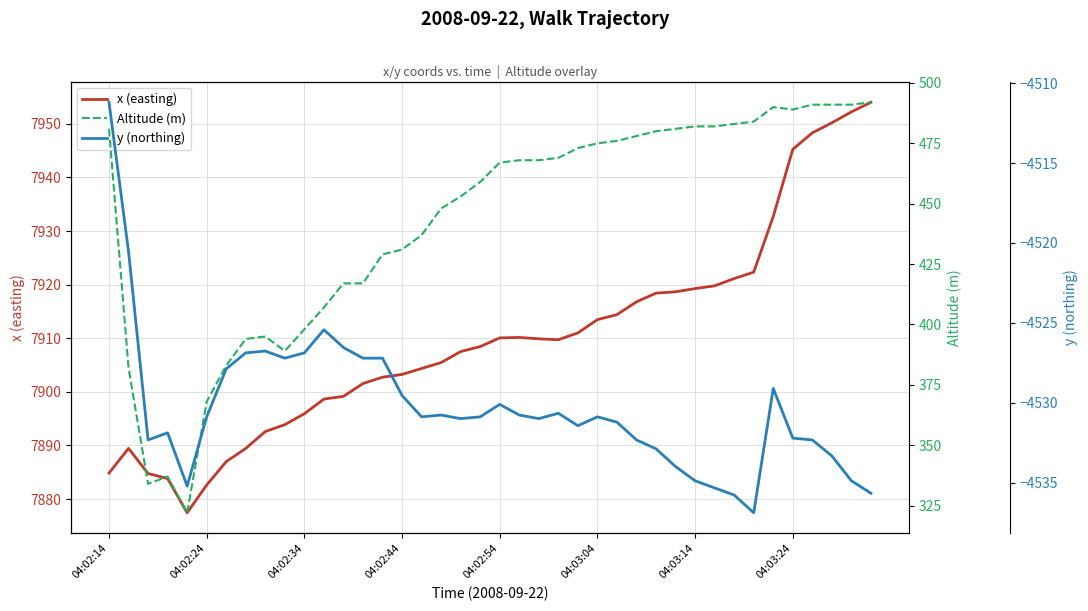

How many lines are shown in the chart?

3